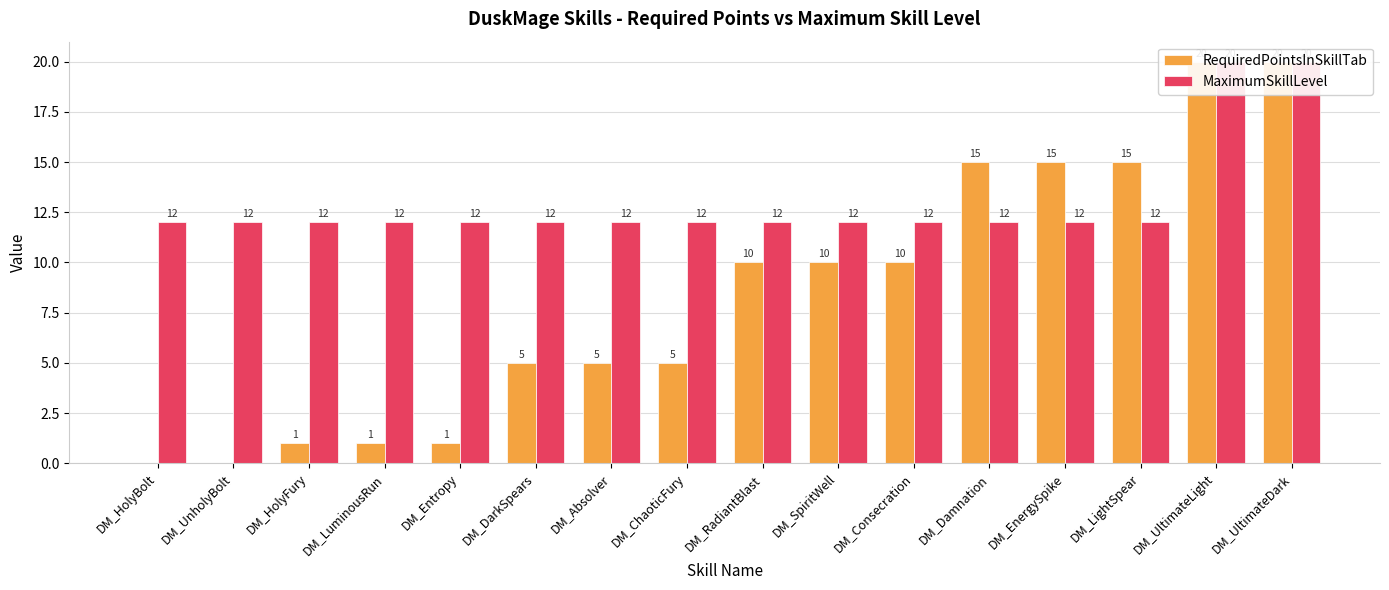

Which category has the highest value in the RequiredPointsInSkillTab series?

DM_UltimateLight